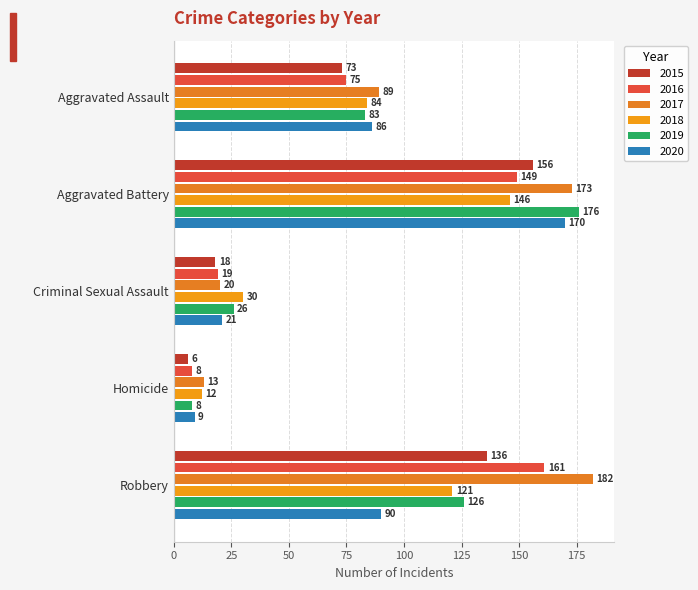

Rank the categories by 2015 value from lowest to highest.

Homicide, Criminal Sexual Assault, Aggravated Assault, Robbery, Aggravated Battery